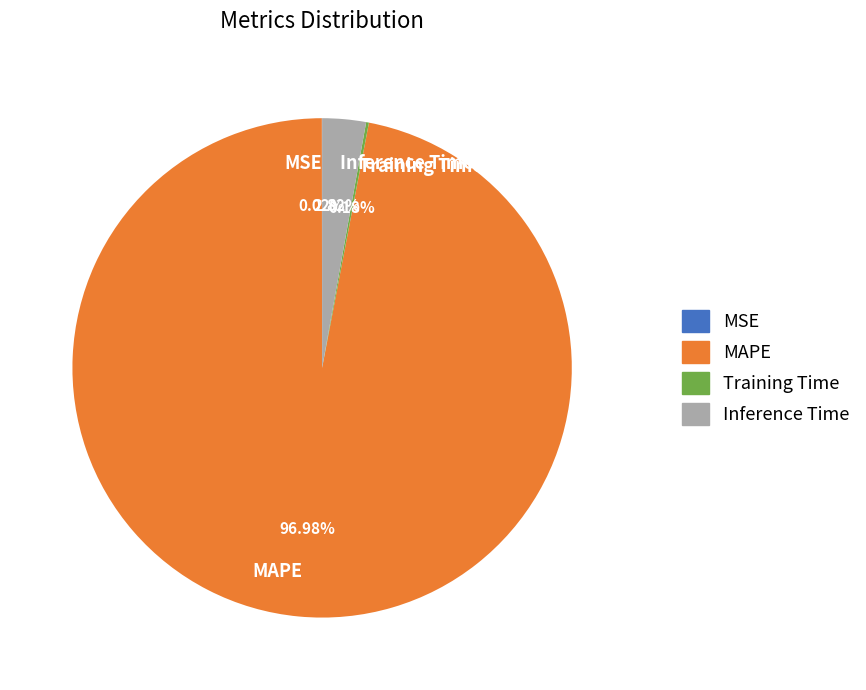

Which slice is the largest?

MAPE